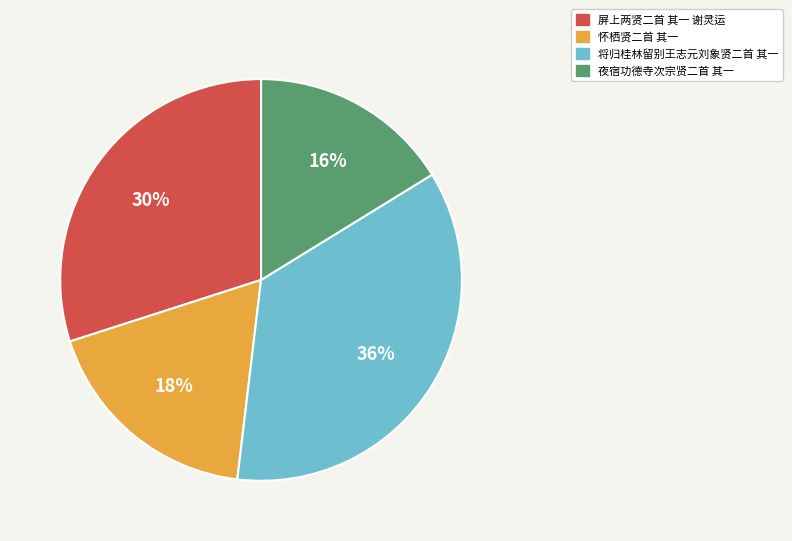

What is the ratio of the value at 怀栖贤二首 其一 to the value at 屏上两贤二首 其一 谢灵运?

0.6